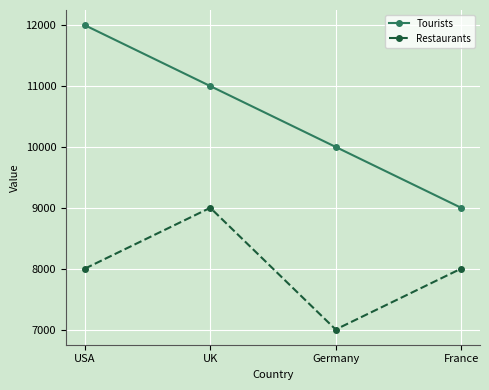

True or false: Restaurants and Tourists intersect in this chart.

False